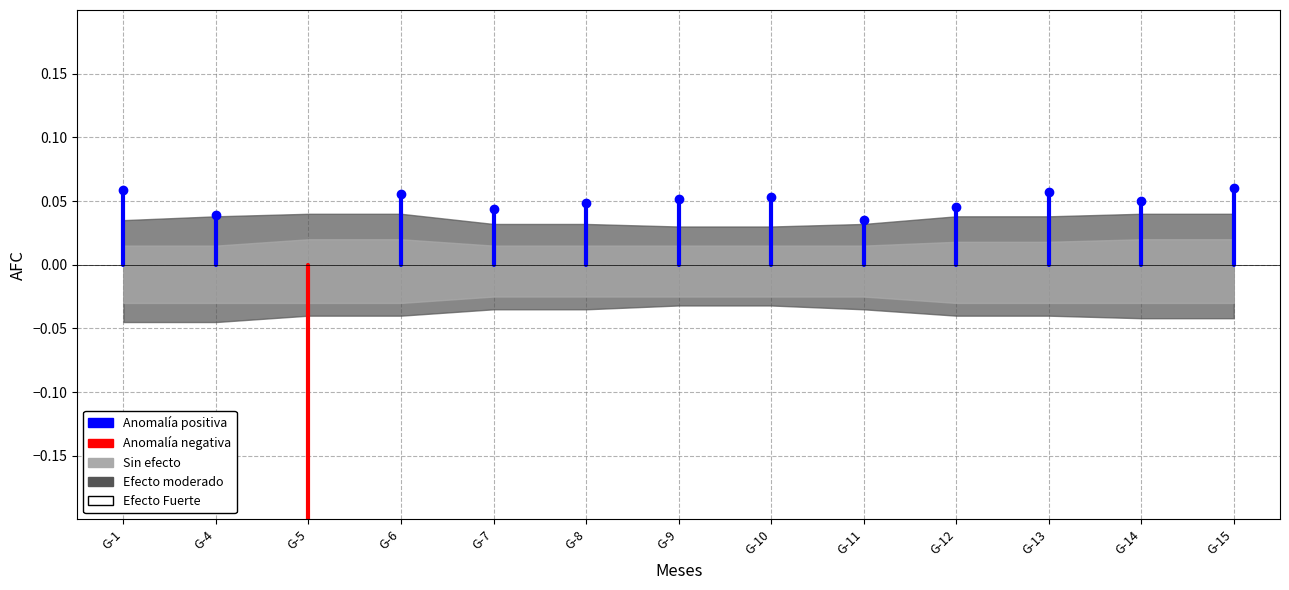

Is the value of Anomalía positiva at G-1 greater than the value of Anomalía negativa at G-1?

No